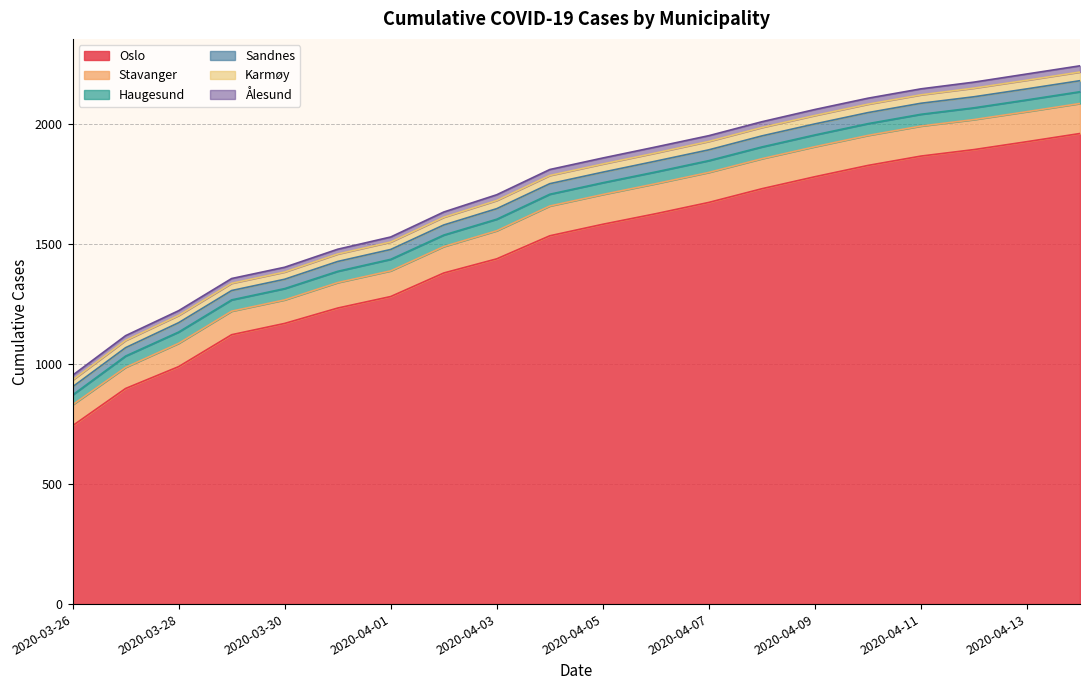

What is the maximum value shown in the chart?

1960